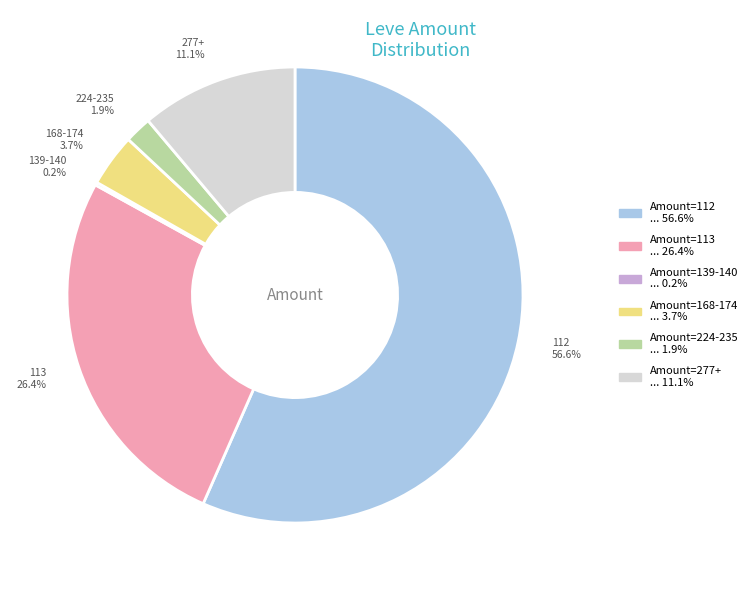

Is there a majority slice in this chart?

Yes